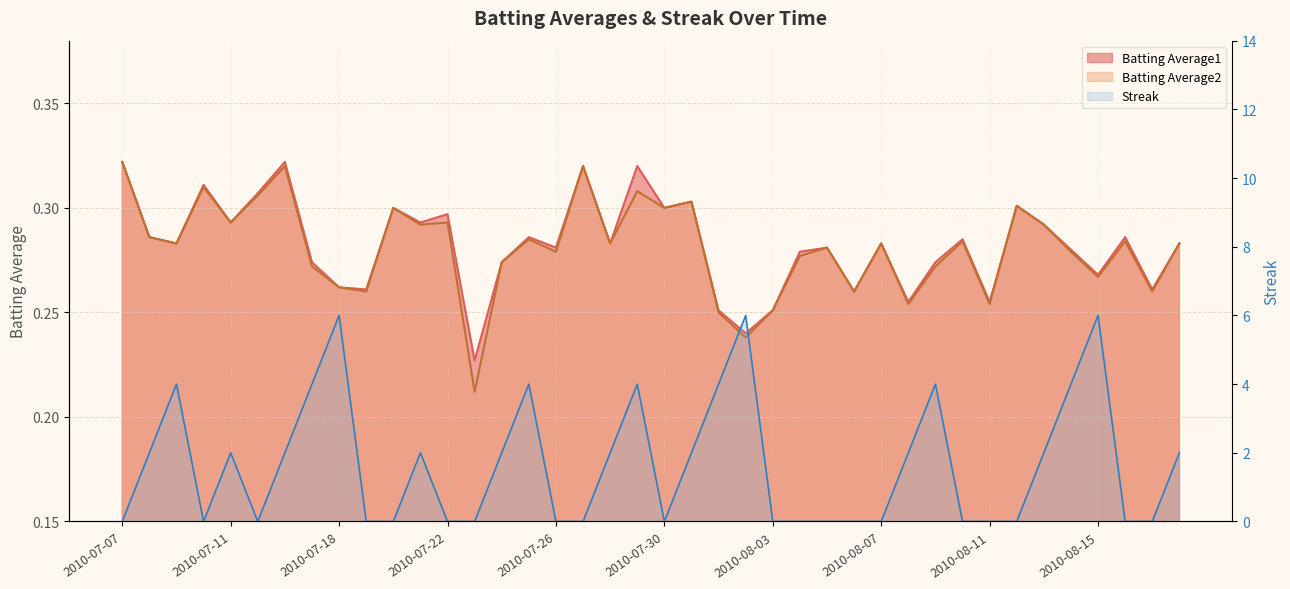

Reading left to right, list all the values displayed in this chart.

Batting Average1: 0.3	0.3	0.3	0.3	0.3	0.3	0.3	0.3	0.3	0.3	0.3	0.3	0.3	0.2	0.3	0.3	0.3	0.3	0.3	0.3	0.3	0.3	0.3	0.2	0.3	0.3	0.3	0.3	0.3	0.3	0.3	0.3	0.3	0.3	0.3	0.3	0.3	0.3	0.3	0.3
Batting Average2: 0.3	0.3	0.3	0.3	0.3	0.3	0.3	0.3	0.3	0.3	0.3	0.3	0.3	0.2	0.3	0.3	0.3	0.3	0.3	0.3	0.3	0.3	0.2	0.2	0.3	0.3	0.3	0.3	0.3	0.3	0.3	0.3	0.3	0.3	0.3	0.3	0.3	0.3	0.3	0.3
Streak: 0.0	2.0	4.0	0.0	2.0	0.0	2.0	4.0	6.0	0.0	0.0	2.0	0.0	0.0	2.0	4.0	0.0	0.0	2.0	4.0	0.0	2.0	4.0	6.0	0.0	0.0	0.0	0.0	0.0	2.0	4.0	0.0	0.0	0.0	2.0	4.0	6.0	0.0	0.0	2.0